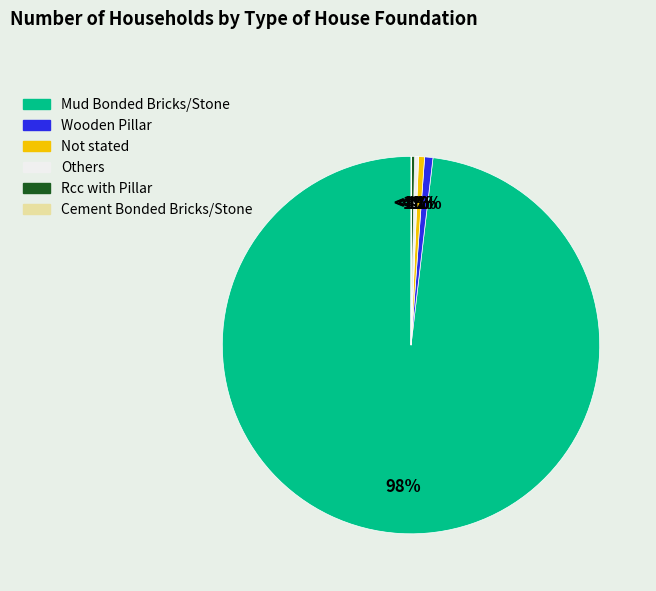

What is the change in value from Mud Bonded Bricks/Stone to Not stated?

-2887